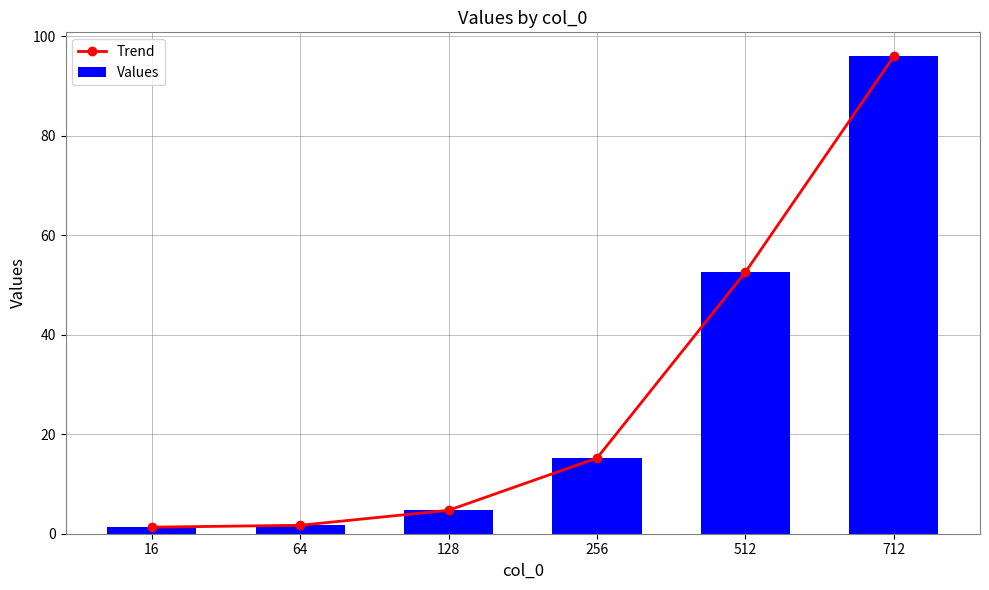

How many groups of bars are there?

6